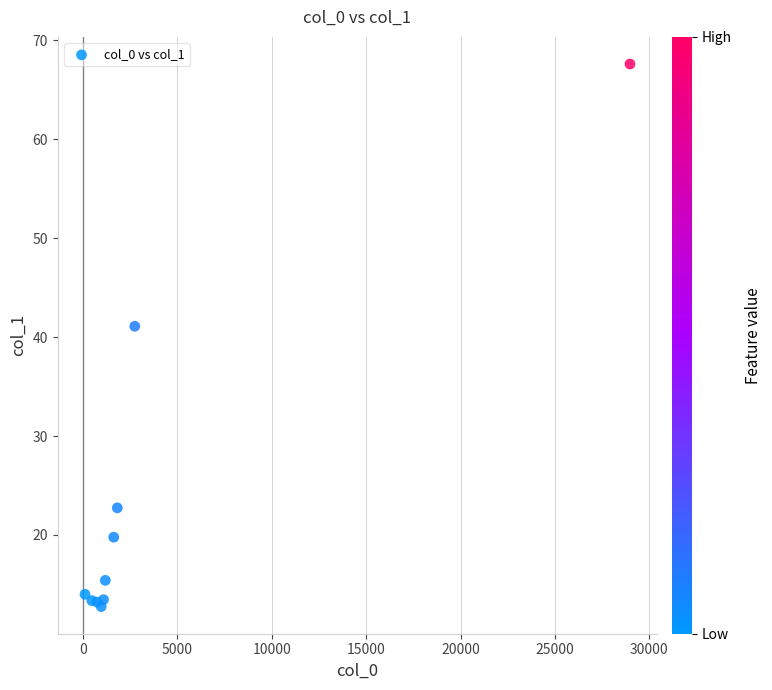

What Y value in the scatter plot is closest to 40?

41.1